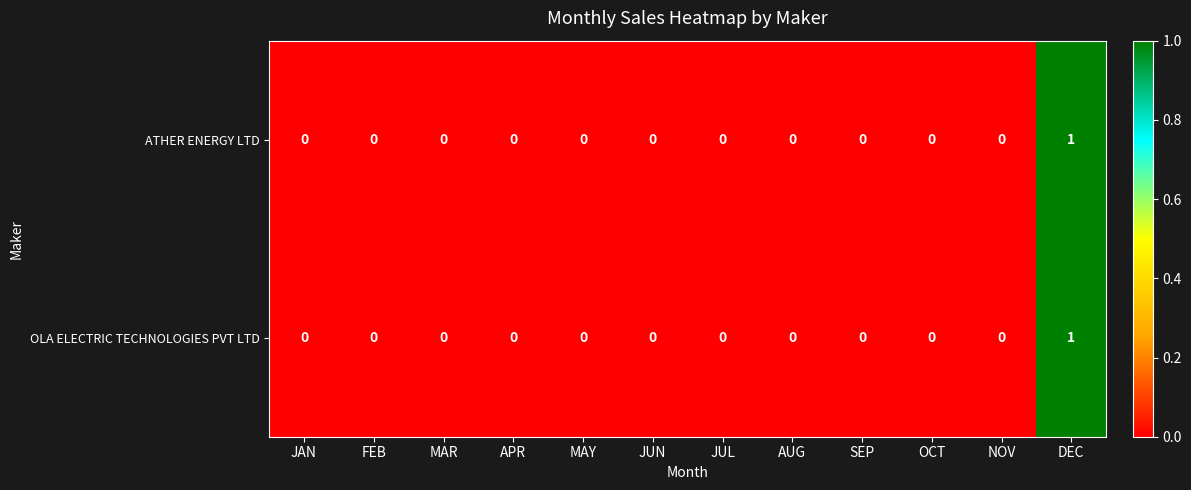

Reading right to left, list all the values displayed in this chart.

ATHER ENERGY LTD: DEC=1	NOV=0	OCT=0	SEP=0	AUG=0	JUL=0	JUN=0	MAY=0	APR=0	MAR=0	FEB=0	JAN=0
OLA ELECTRIC TECHNOLOGIES PVT LTD: DEC=1	NOV=0	OCT=0	SEP=0	AUG=0	JUL=0	JUN=0	MAY=0	APR=0	MAR=0	FEB=0	JAN=0